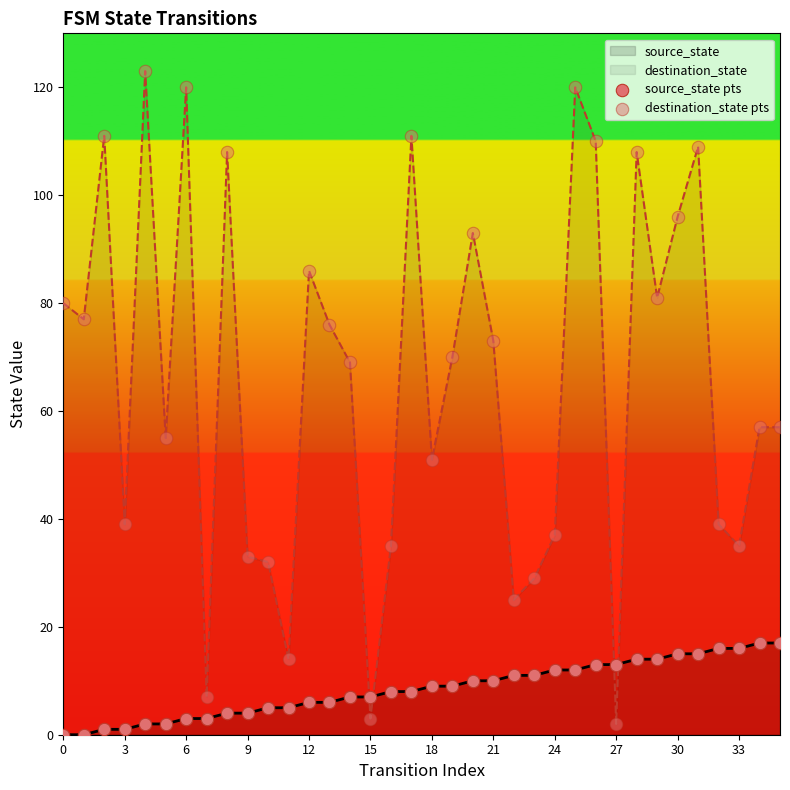

What are all the series names shown in the legend?

source_state pts, destination_state pts